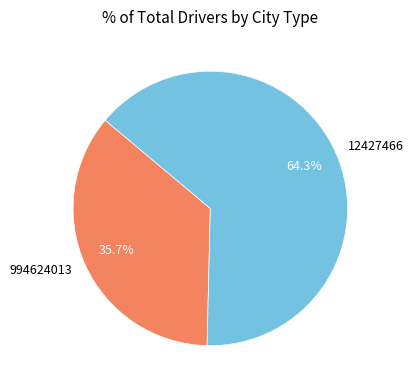

Is it true that 12427466 is 51% of the pie?

False